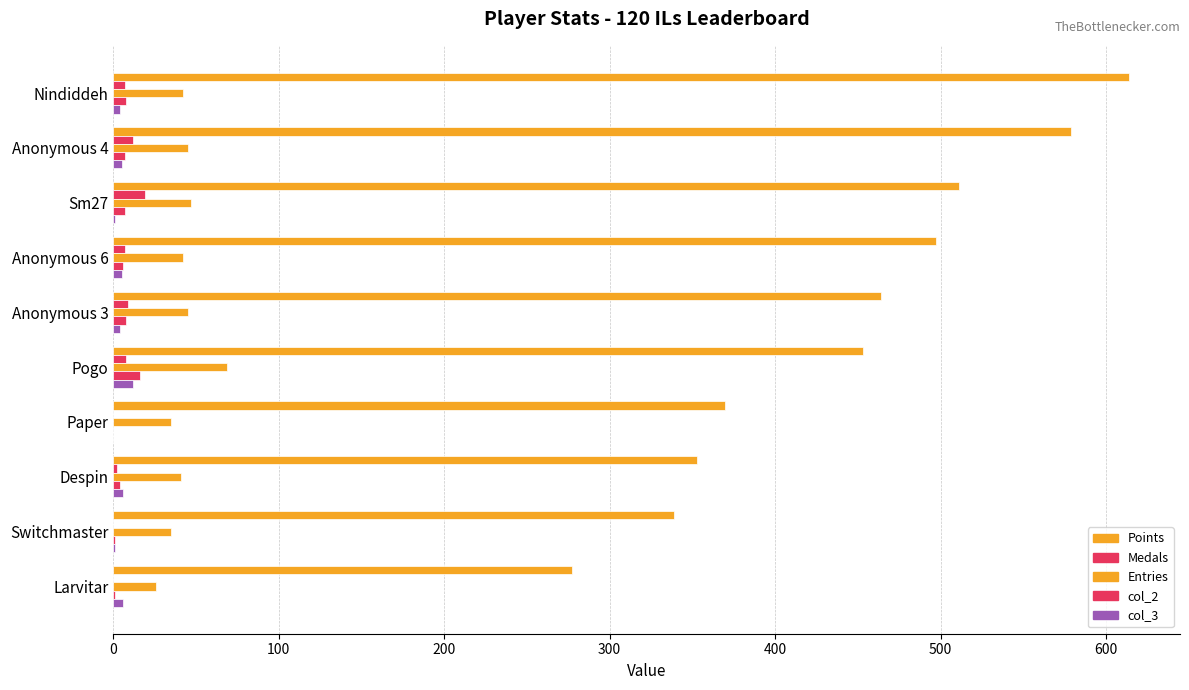

What is the sum of all Medals values?

64